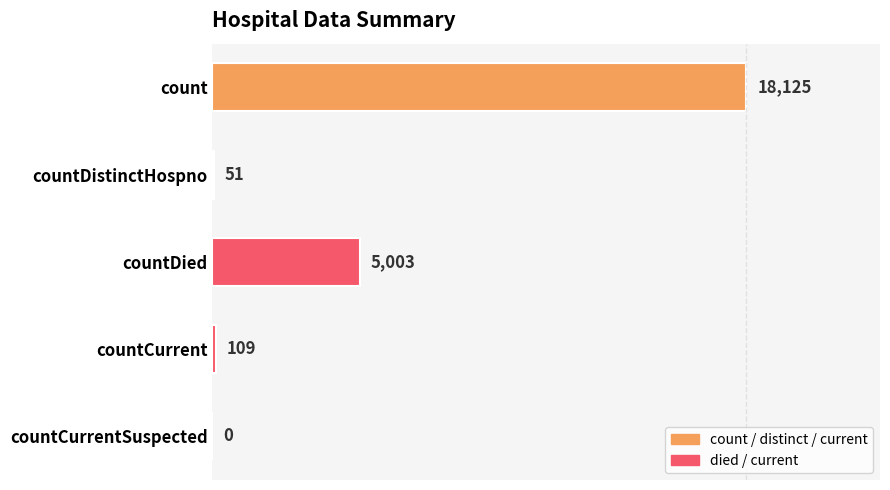

How many positive values are there?

4